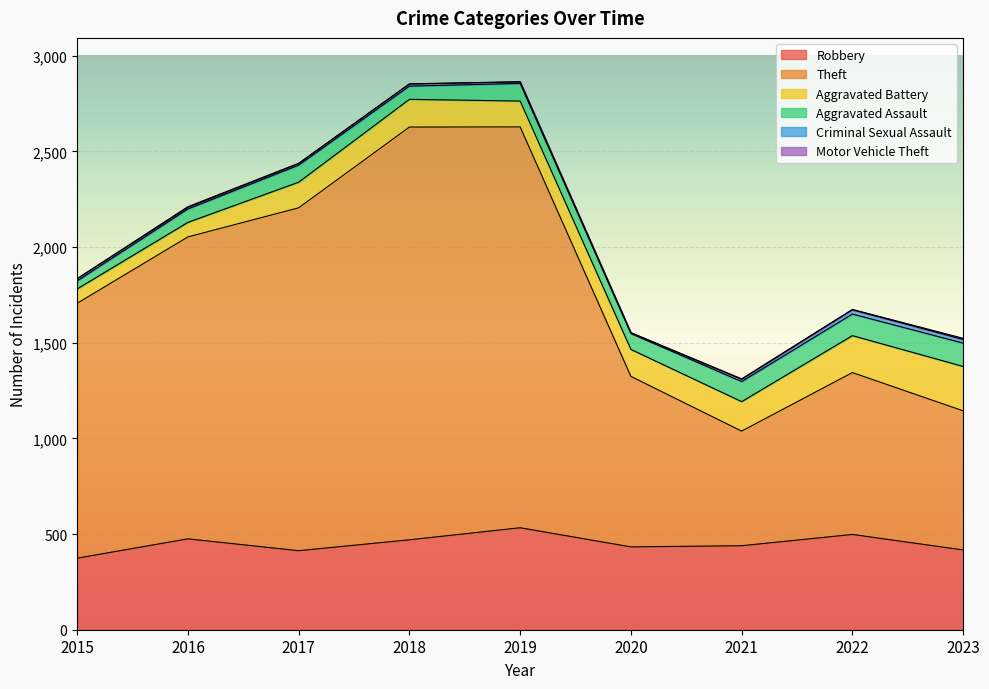

True or false: Aggravated Battery and Motor Vehicle Theft cross at least once.

False